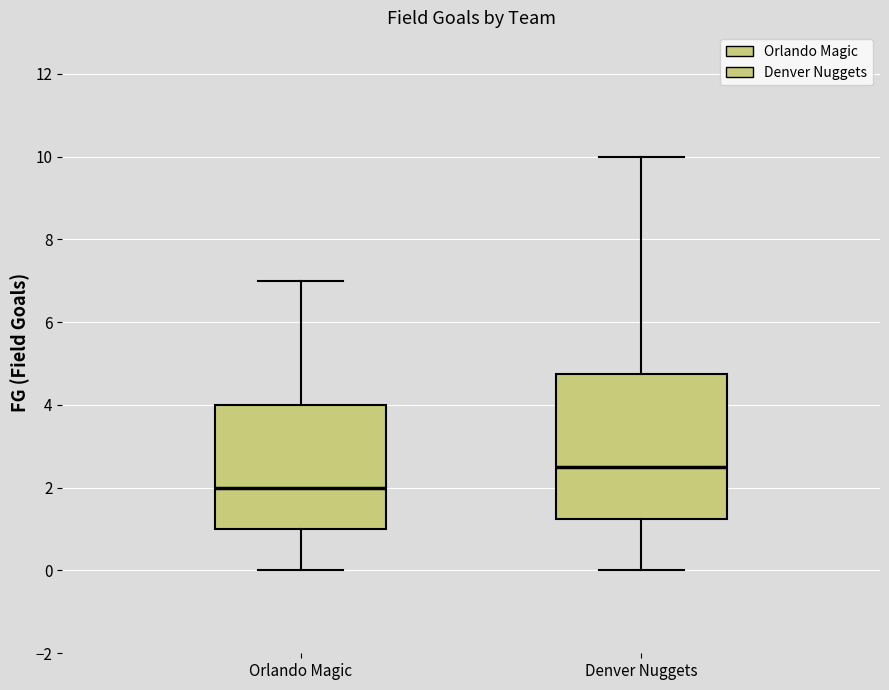

Where does the upper whisker of the box for Orlando Magic end on the y-axis? The values are not printed on the chart, so give them approximately, as read against the axis.

7.0